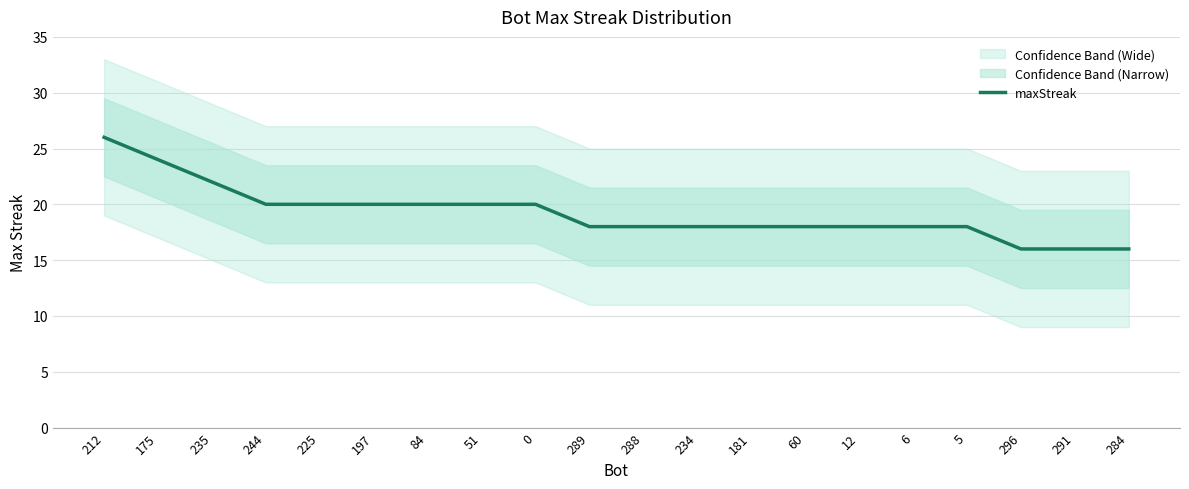

Between 244 and 197, which is larger?

244